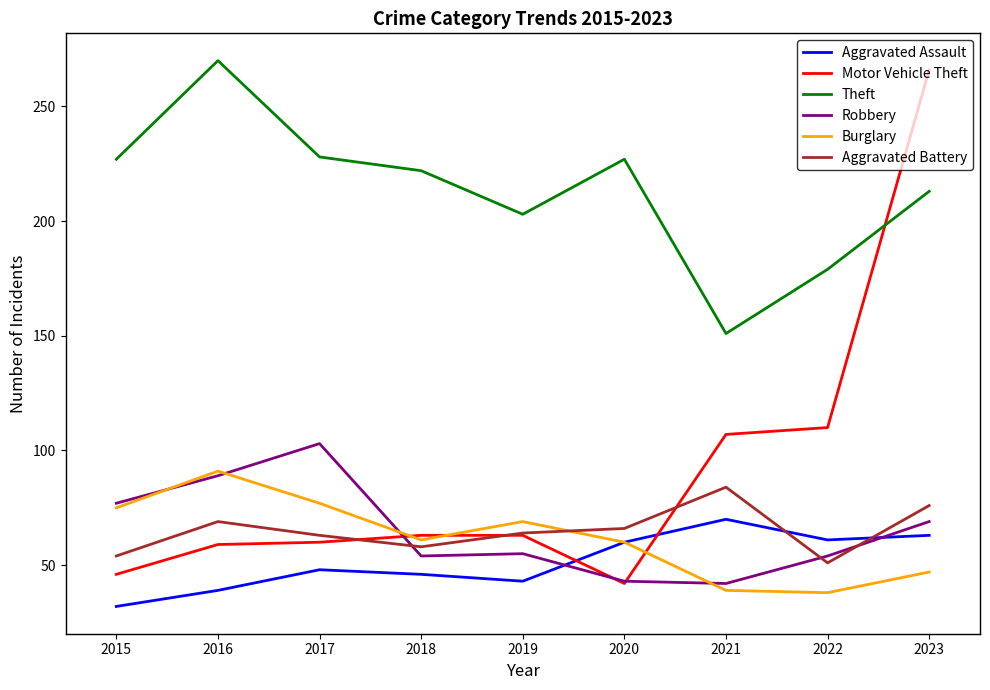

What is the spread (max minus min) of values at 2018?

176